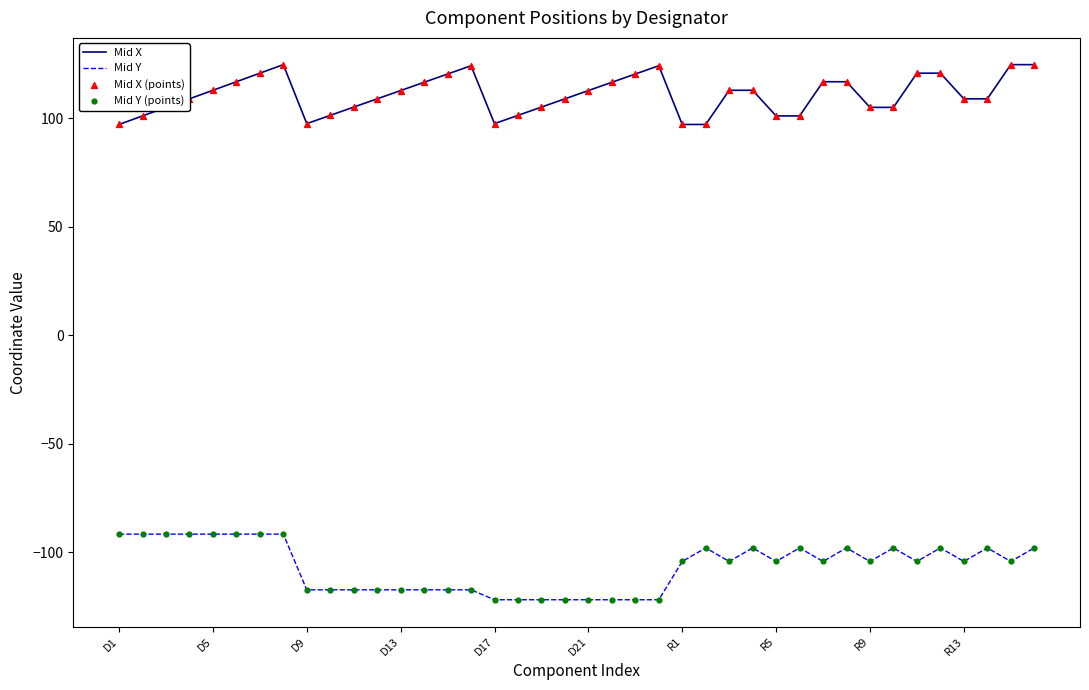

True or false: Mid Y and Mid X cross at least once.

False